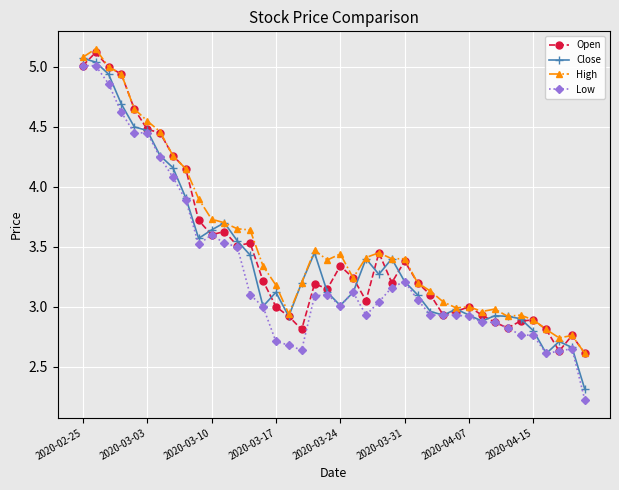

True or false: High has more than 1 points higher than both neighbors.

True